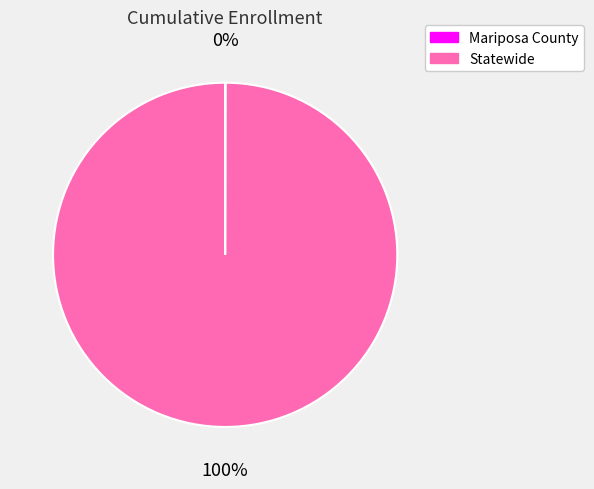

Is there a majority slice in this chart?

Yes